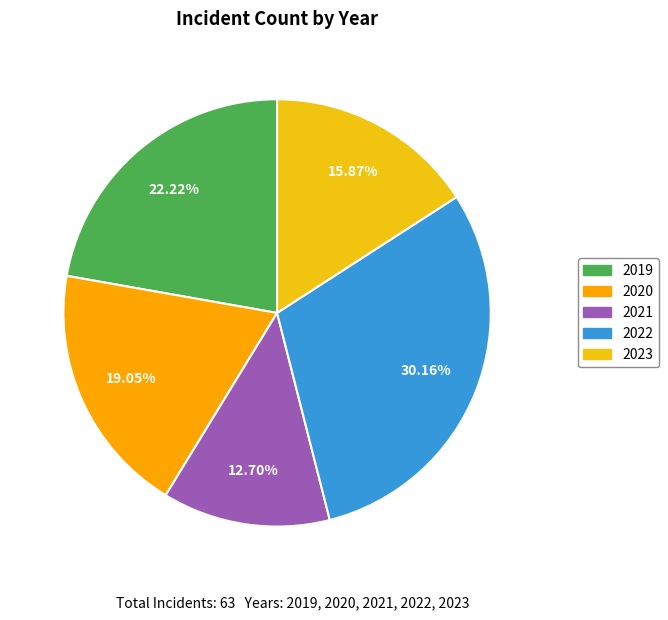

The 2023 slice represents 23% of the pie. True or false?

False